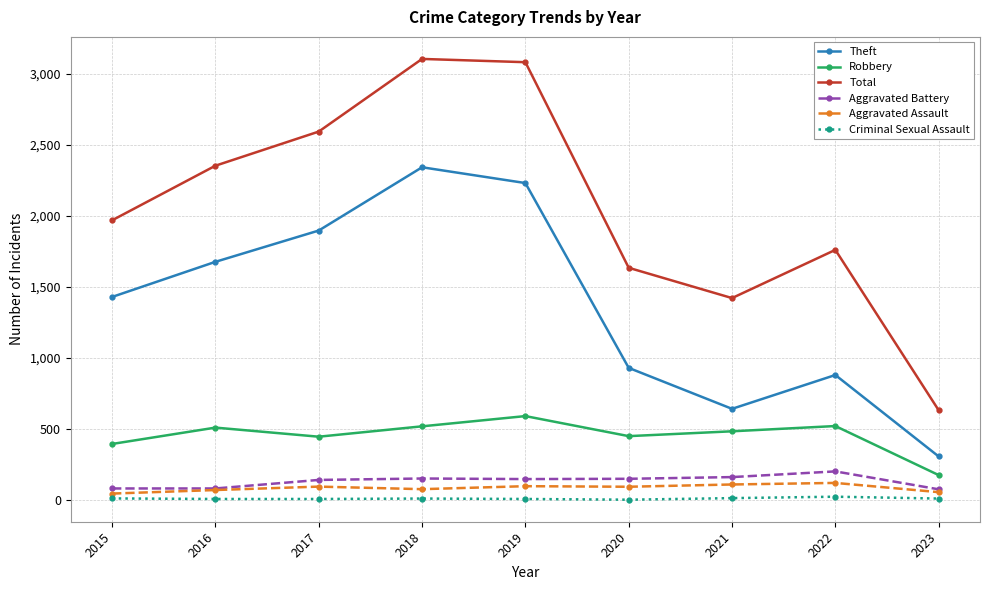

What is the value of the Aggravated Battery point at the 6th from the left?

150